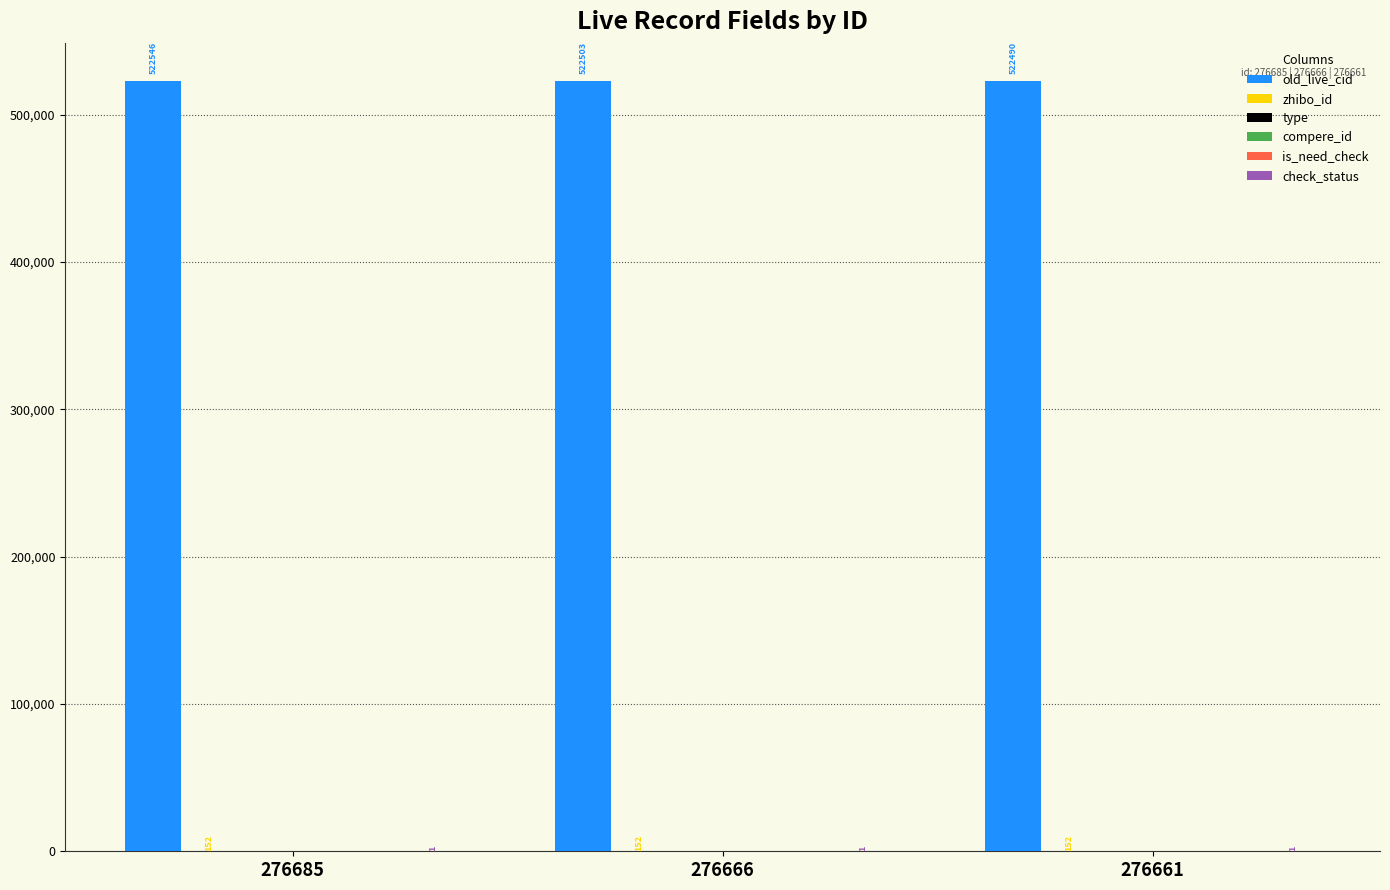

Reading left to right, list all the values displayed in this chart.

old_live_cid: 276685=522546	276666=522503	276661=522490
zhibo_id: 276685=152	276666=152	276661=152
type: 276685=0	276666=0	276661=0
compere_id: 276685=0	276666=0	276661=0
is_need_check: 276685=0	276666=0	276661=0
check_status: 276685=1	276666=1	276661=1